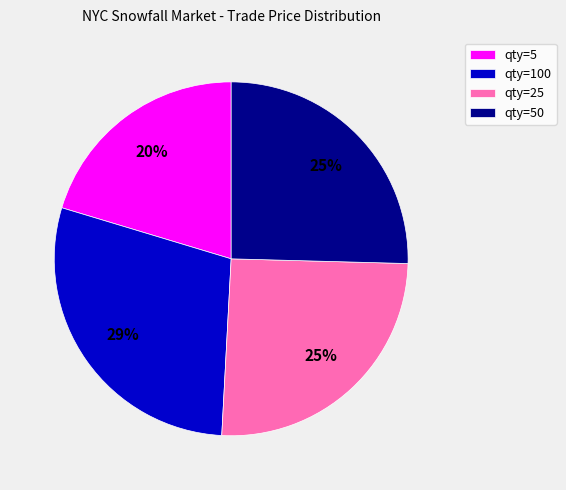

To the nearest percent, what is the average slice percentage?

25%